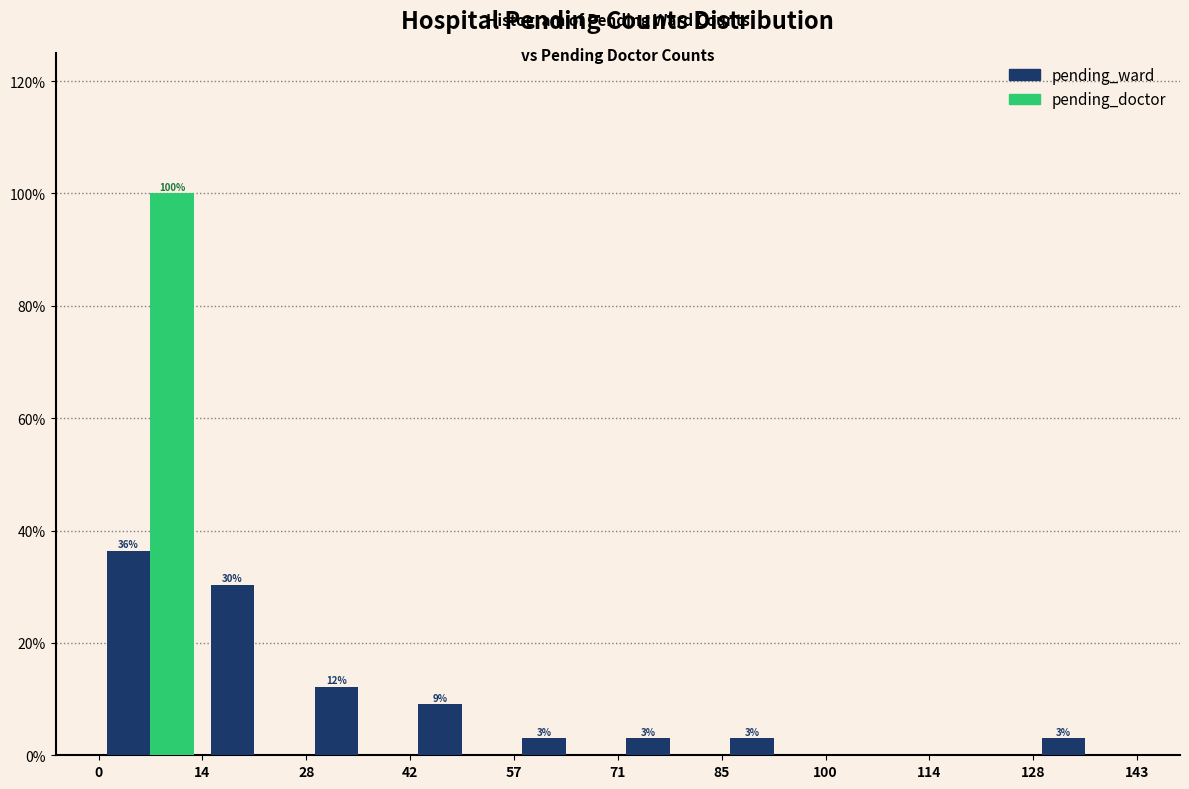

In the pending_ward series, which range on the x-axis has the tallest bar?

0 to 14